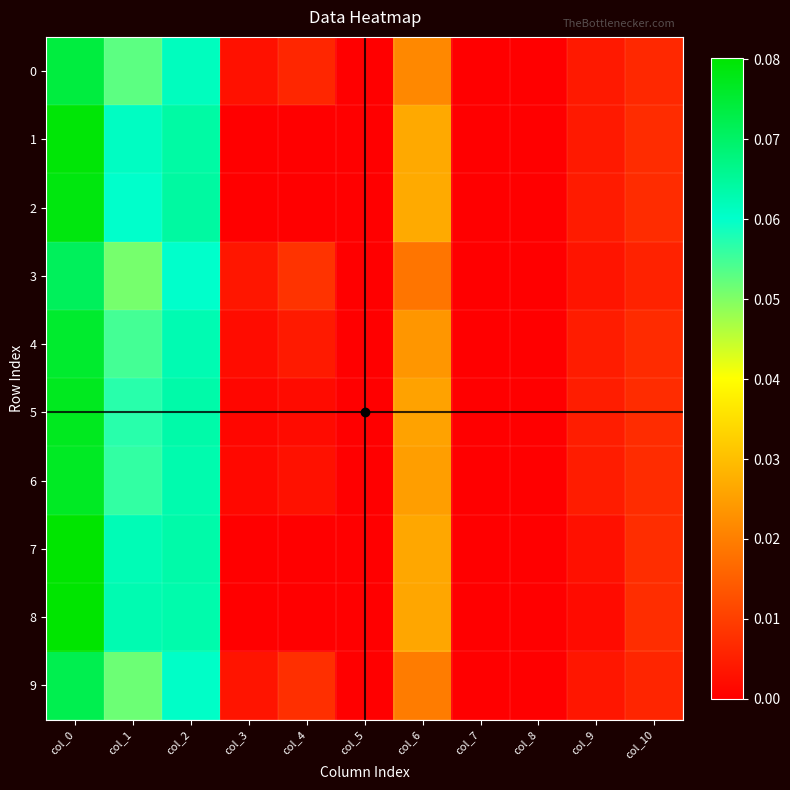

Reading left to right, what are all the values shown in this chart?

0: col_0=0.1	col_1=0.1	col_2=0.1	col_3=0.0	col_4=0.0	col_5=0.0	col_6=0.0	col_7=0.0	col_8=0.0	col_9=0.0	col_10=0.0
1: col_0=0.1	col_1=0.1	col_2=0.1	col_3=0.0	col_4=0.0	col_5=0.0	col_6=0.0	col_7=0.0	col_8=0.0	col_9=0.0	col_10=0.0
2: col_0=0.1	col_1=0.1	col_2=0.1	col_3=0.0	col_4=0.0	col_5=0.0	col_6=0.0	col_7=0.0	col_8=0.0	col_9=0.0	col_10=0.0
3: col_0=0.1	col_1=0.1	col_2=0.1	col_3=0.0	col_4=0.0	col_5=0.0	col_6=0.0	col_7=0.0	col_8=0.0	col_9=0.0	col_10=0.0
4: col_0=0.1	col_1=0.1	col_2=0.1	col_3=0.0	col_4=0.0	col_5=0.0	col_6=0.0	col_7=0.0	col_8=0.0	col_9=0.0	col_10=0.0
5: col_0=0.1	col_1=0.1	col_2=0.1	col_3=0.0	col_4=0.0	col_5=0.0	col_6=0.0	col_7=0.0	col_8=0.0	col_9=0.0	col_10=0.0
6: col_0=0.1	col_1=0.1	col_2=0.1	col_3=0.0	col_4=0.0	col_5=0.0	col_6=0.0	col_7=0.0	col_8=0.0	col_9=0.0	col_10=0.0
7: col_0=0.1	col_1=0.1	col_2=0.1	col_3=0.0	col_4=0.0	col_5=0.0	col_6=0.0	col_7=0.0	col_8=0.0	col_9=0.0	col_10=0.0
8: col_0=0.1	col_1=0.1	col_2=0.1	col_3=0.0	col_4=0.0	col_5=0.0	col_6=0.0	col_7=0.0	col_8=0.0	col_9=0.0	col_10=0.0
9: col_0=0.1	col_1=0.1	col_2=0.1	col_3=0.0	col_4=0.0	col_5=0.0	col_6=0.0	col_7=0.0	col_8=0.0	col_9=0.0	col_10=0.0